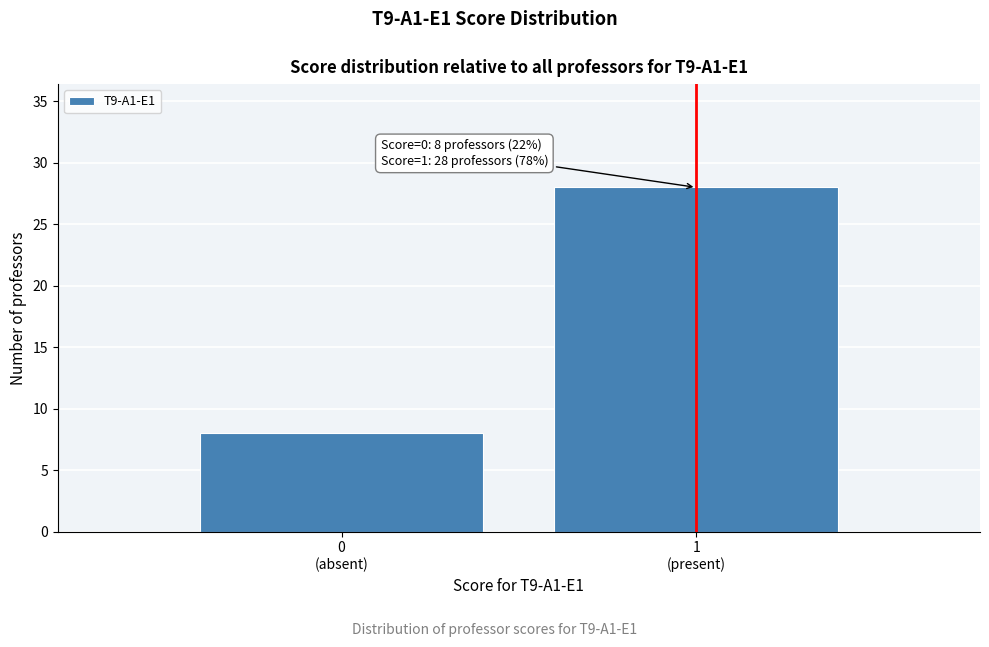

Reading right to left, list all the values displayed in this chart.

28	8